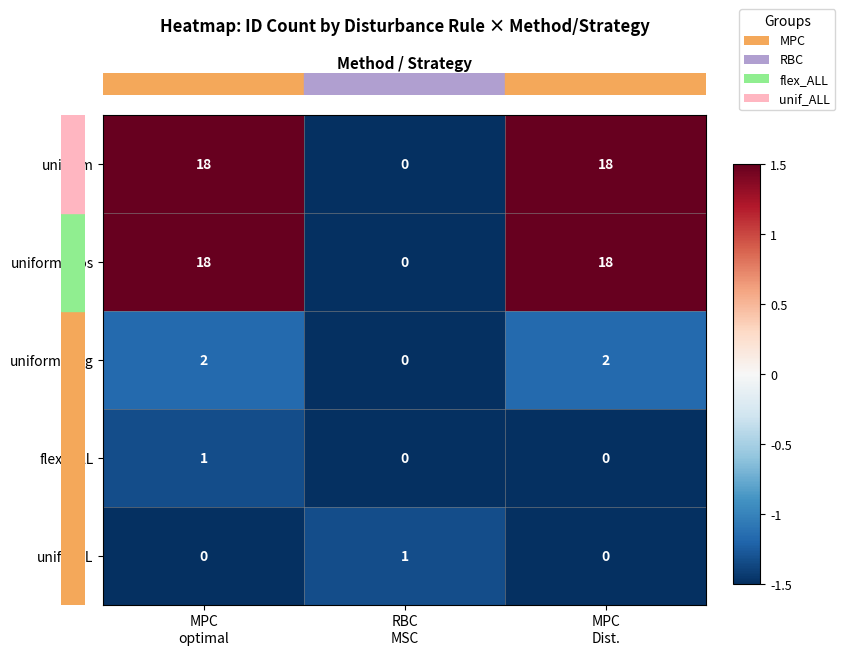

How many uniform values are between 0 and 18?

3